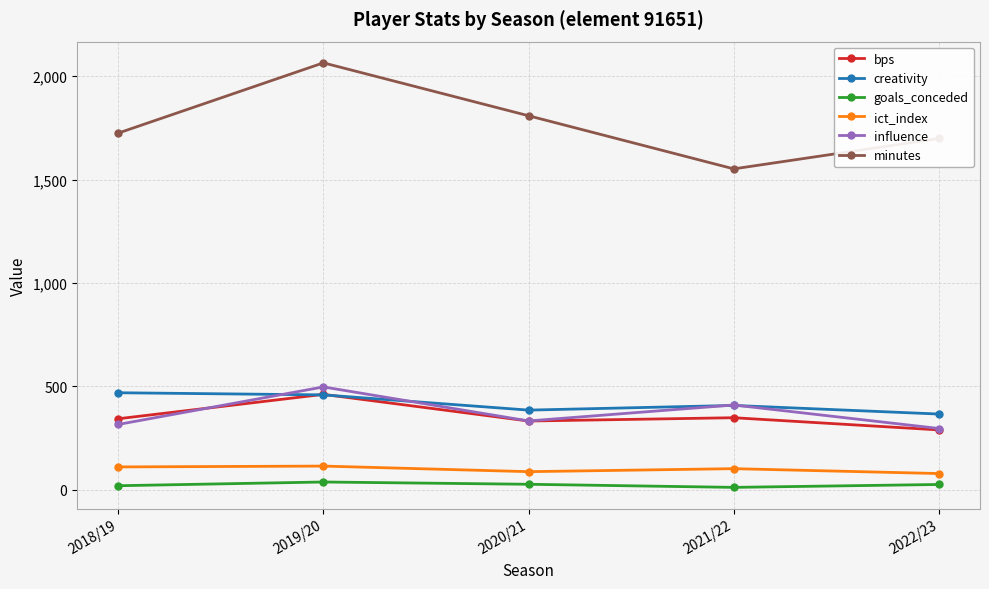

Is it true that bps equals 111.4 at 2021/22?

False